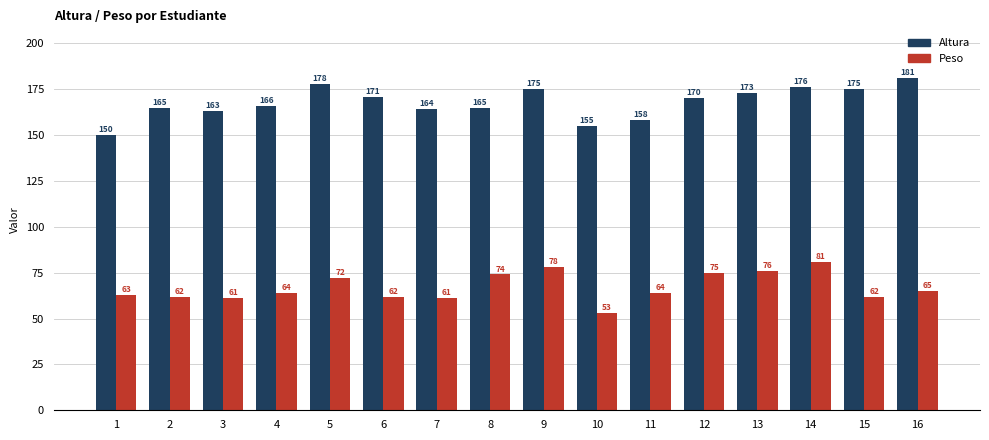

What is the maximum value for Altura?

181